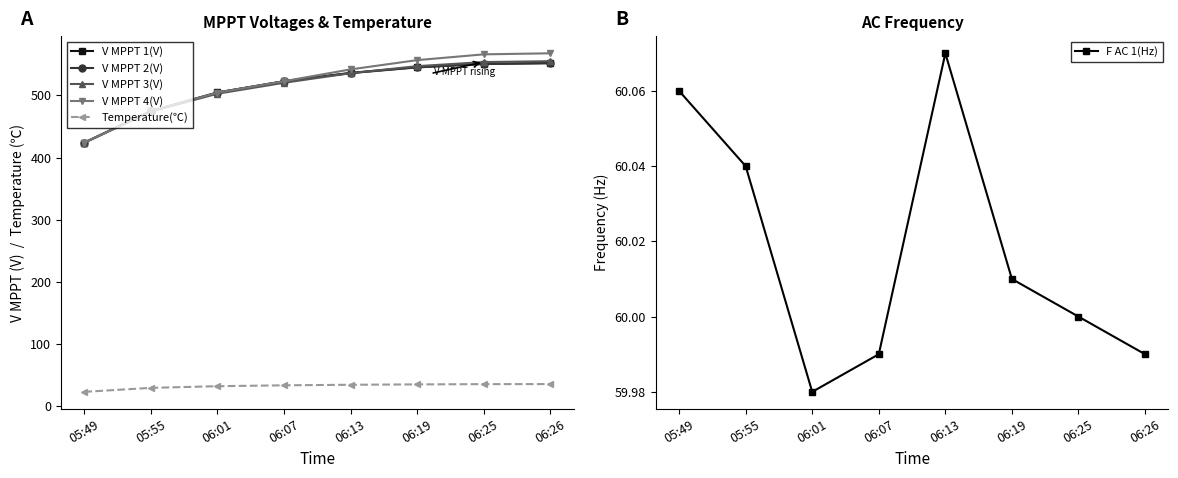

List the series in order of their peak value, highest first.

V MPPT 4(V), V MPPT 3(V), V MPPT 1(V), V MPPT 2(V), F AC 1(Hz), Temperature(℃)